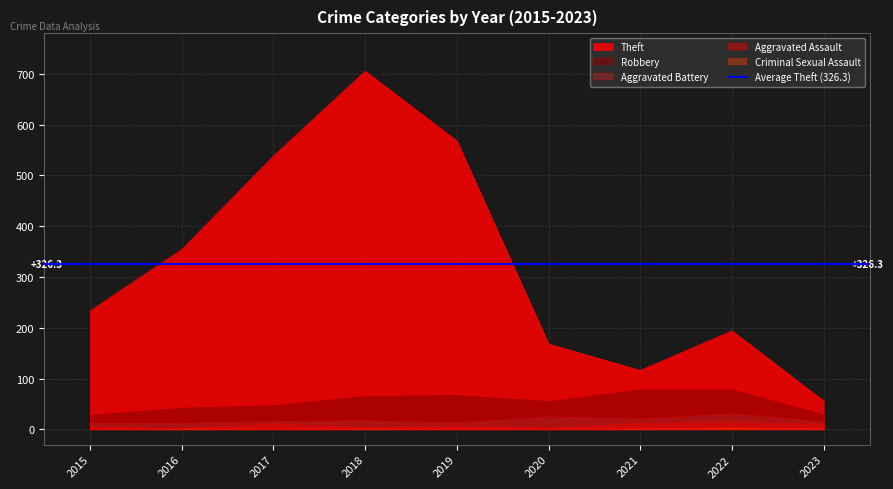

The Aggravated Assault series shows 21 at 2022. True or false?

False